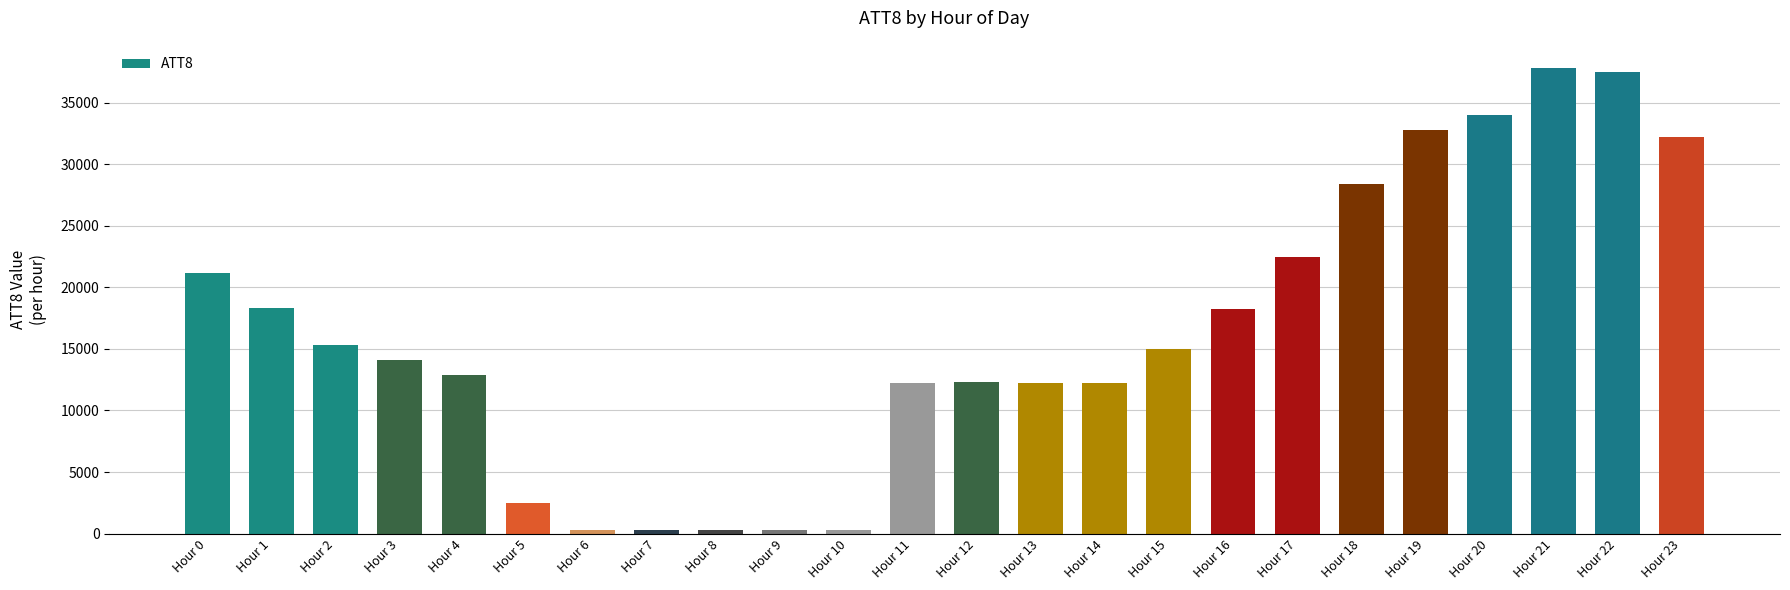

At which label does the data first exceed 15000?

Hour 0